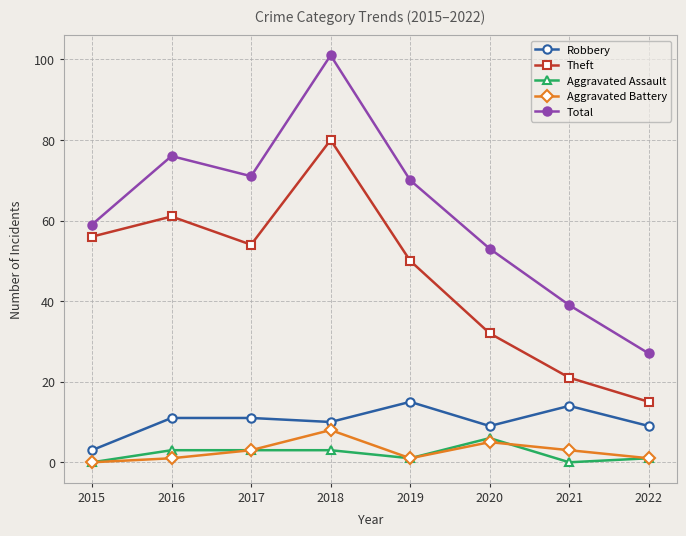

How many Aggravated Battery values are between 1 and 5?

6